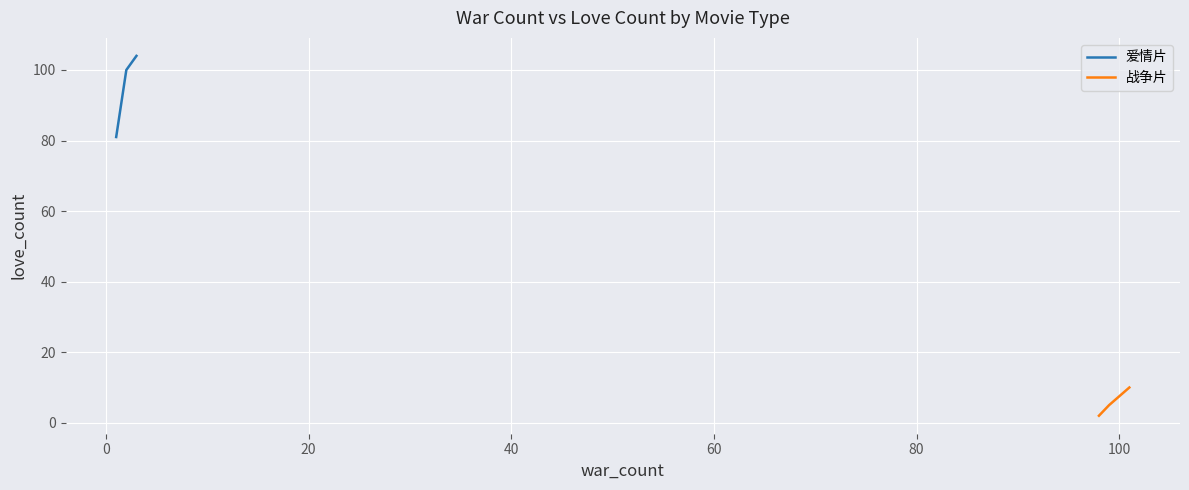

Count the number of categories in the chart.

3